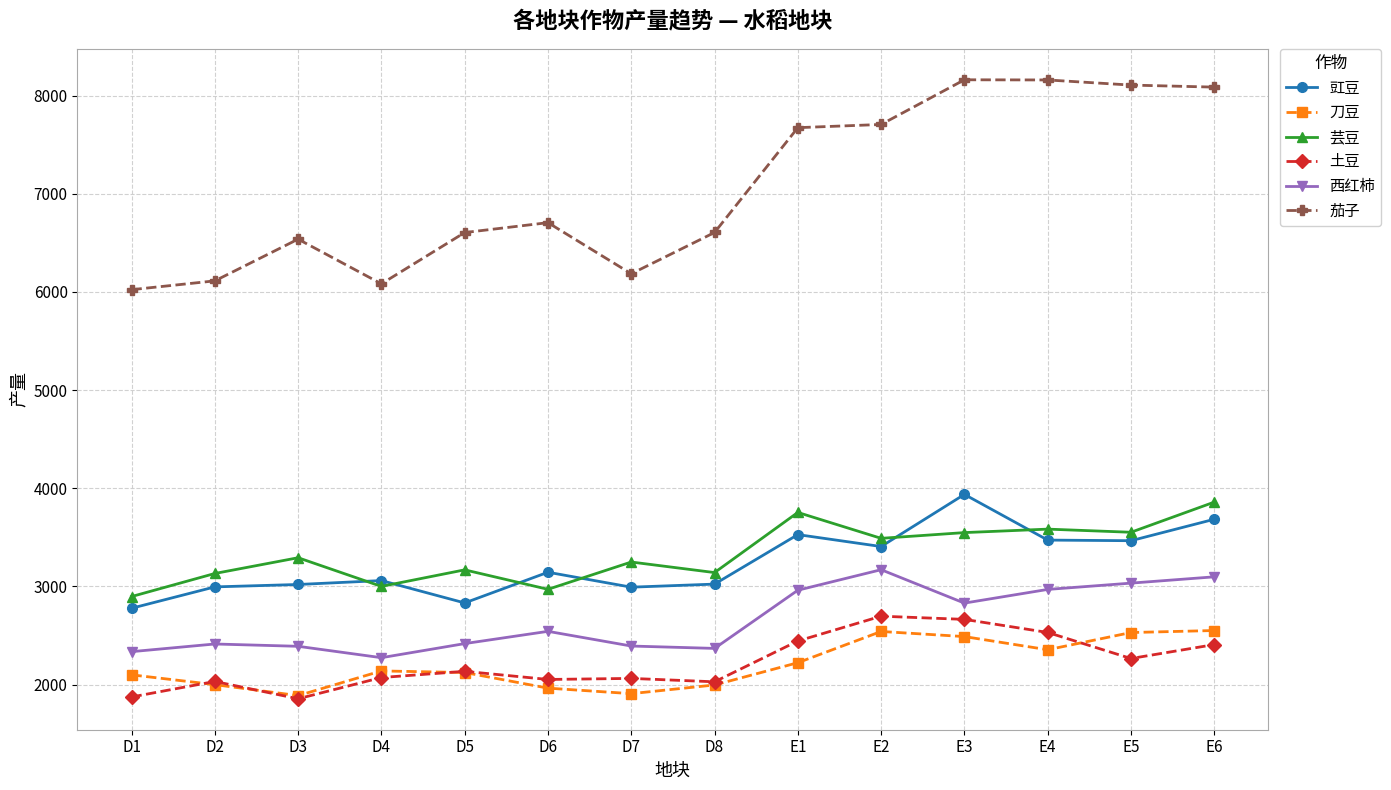

What is the difference between the highest and lowest values at D5?

4481.8